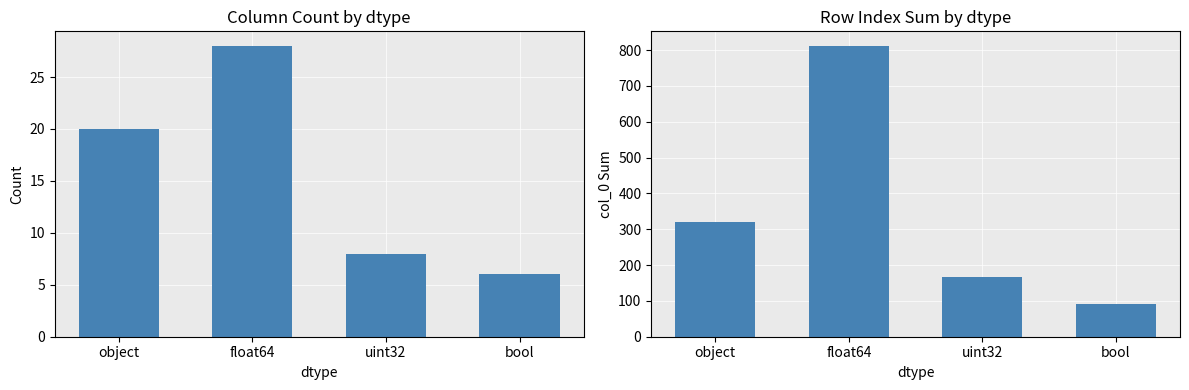

What are all the series names shown in the legend?

count, col_0 sum